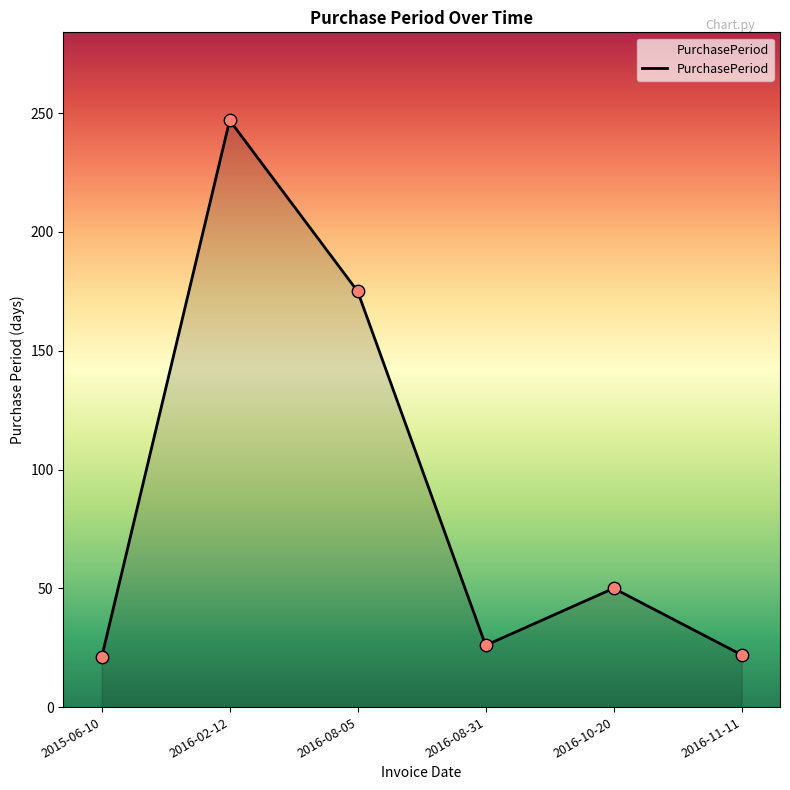

Which has a higher value, 2016-11-11 or 2016-08-31?

2016-08-31